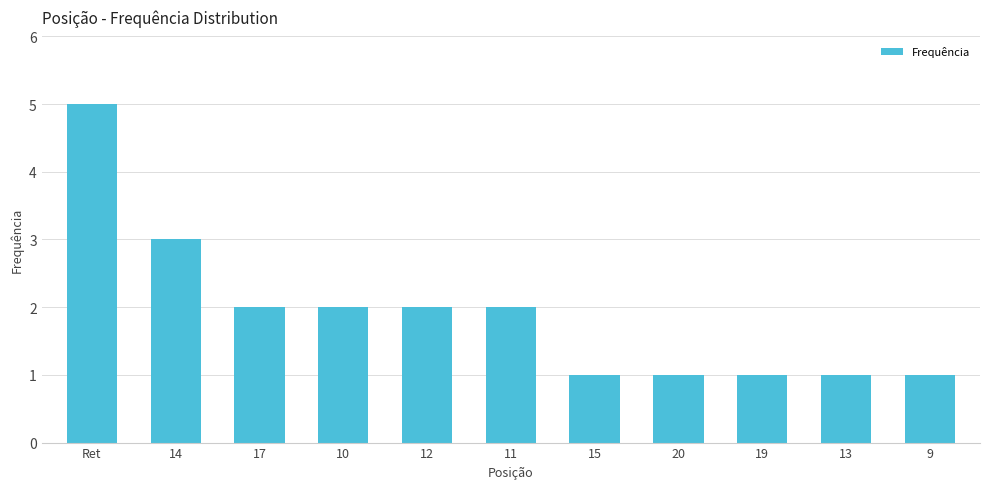

Reading left to right, extract all data points from this chart.

Ret=5	14=3	17=2	10=2	12=2	11=2	15=1	20=1	19=1	13=1	9=1